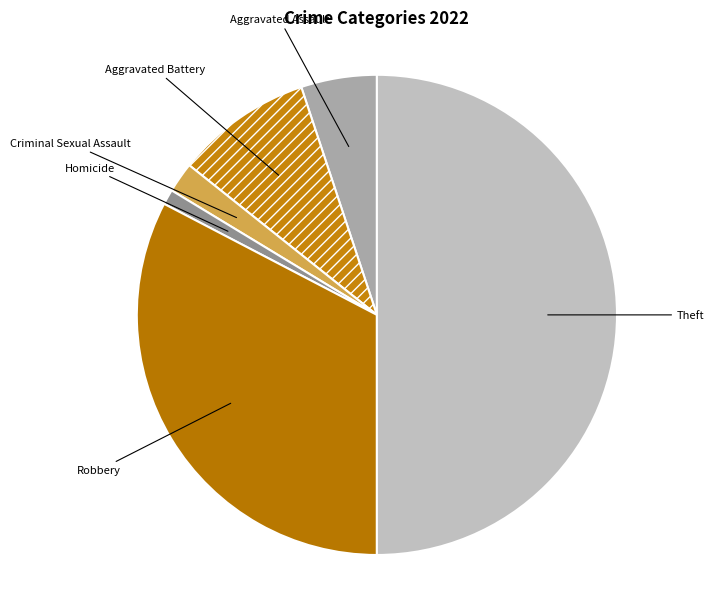

What is the smallest slice in the pie chart?

Homicide